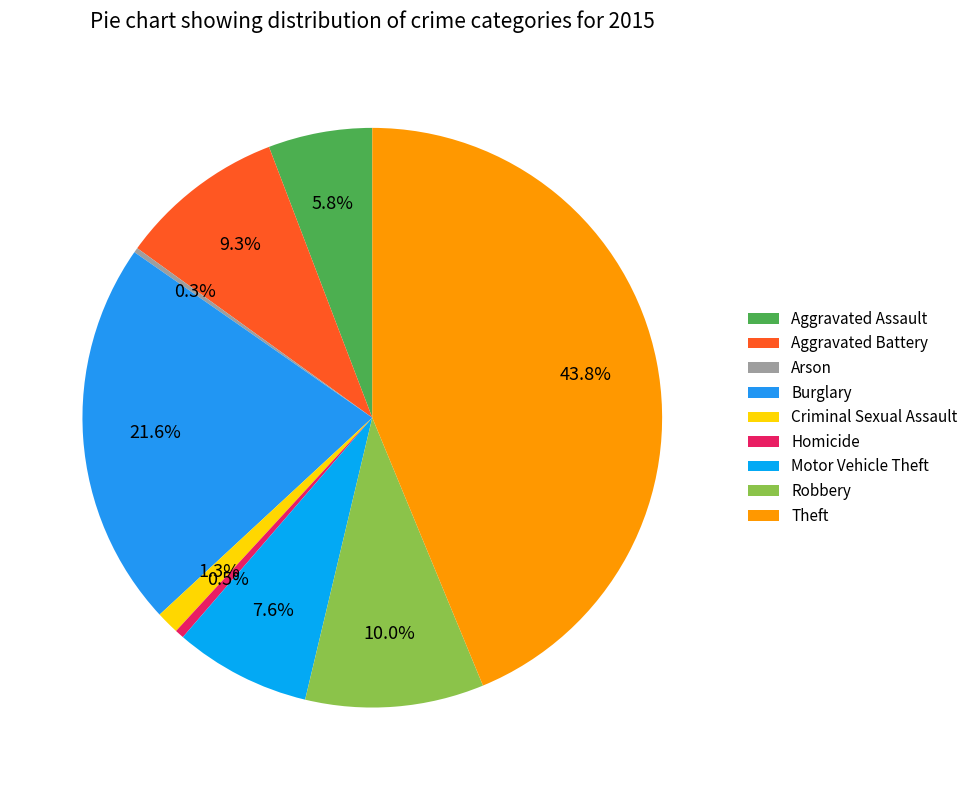

Count the number of slices in the pie.

9